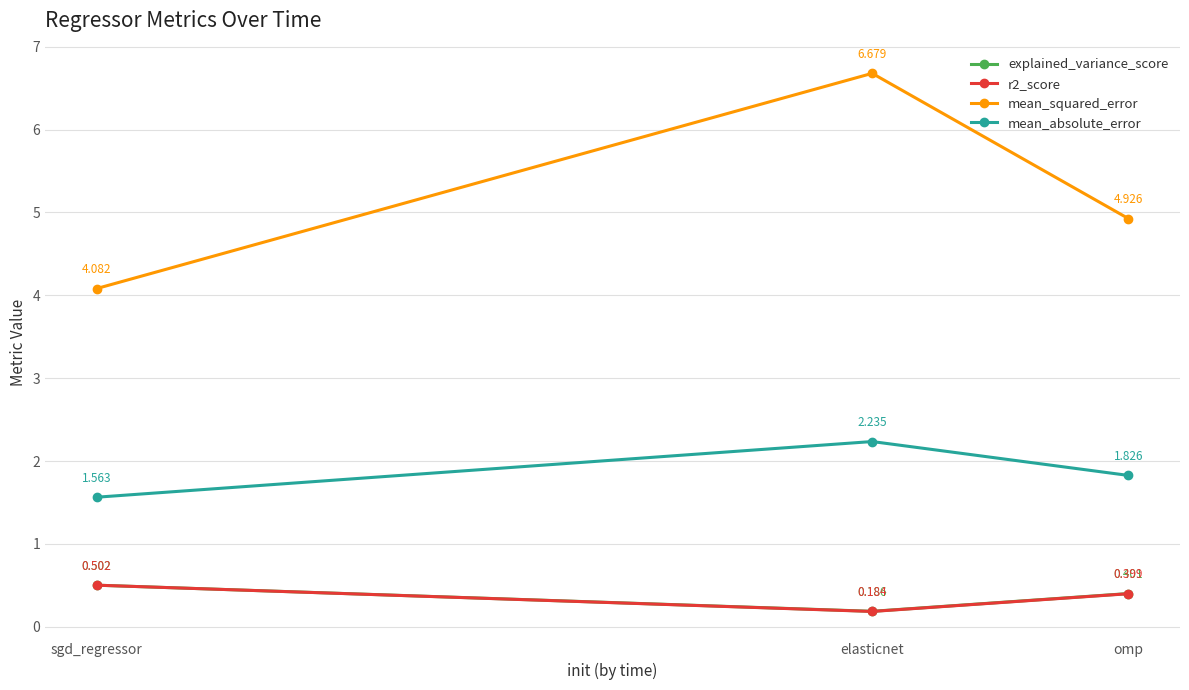

Which series has the widest spread of values?

mean_squared_error